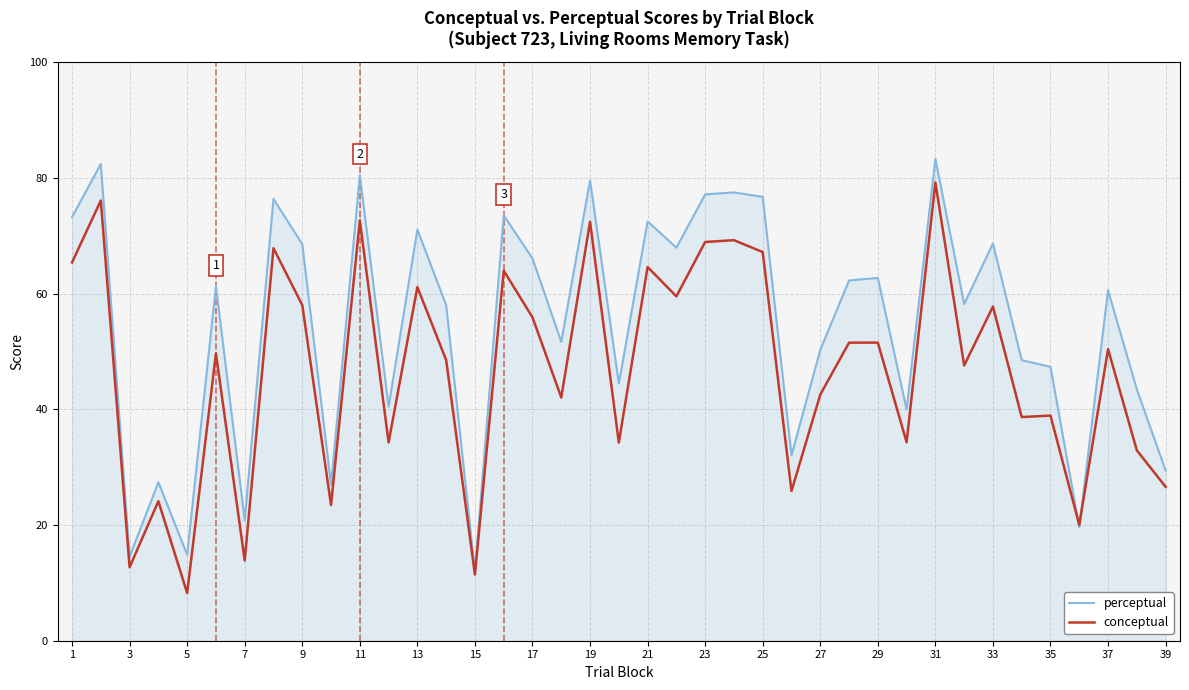

Which series has the largest total across all categories?

perceptual